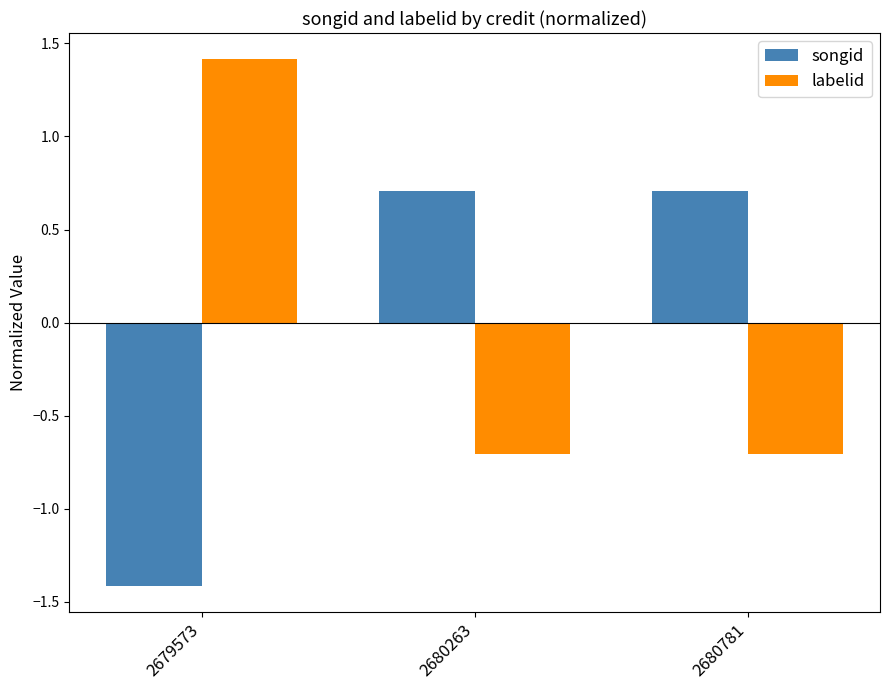

What value does the labelid series have at 2679573?

1.4